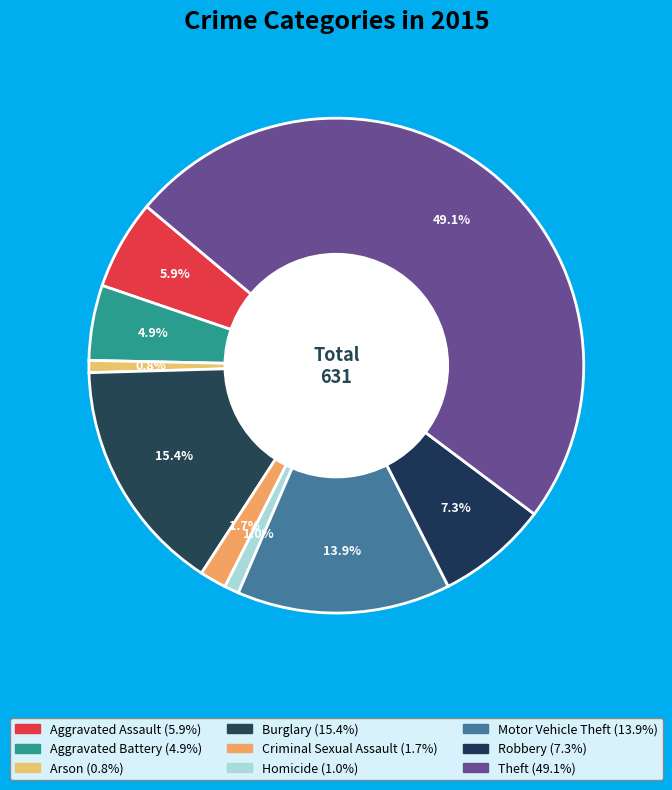

To the nearest percent, what is the difference between the largest and smallest slice percentages?

48%